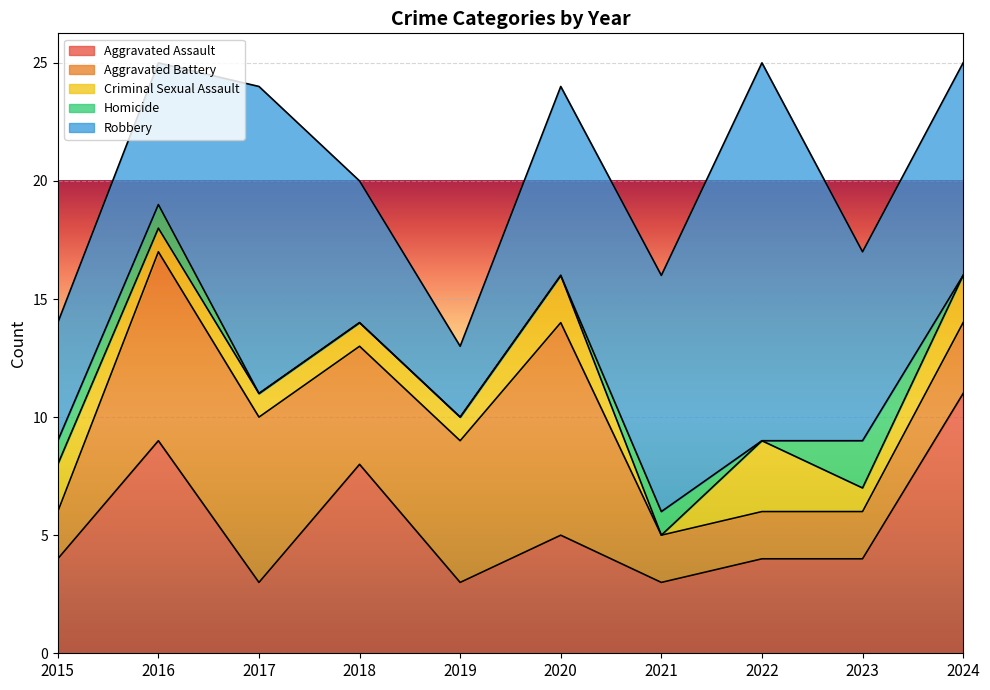

At which category is the sum across all series the highest?

2016